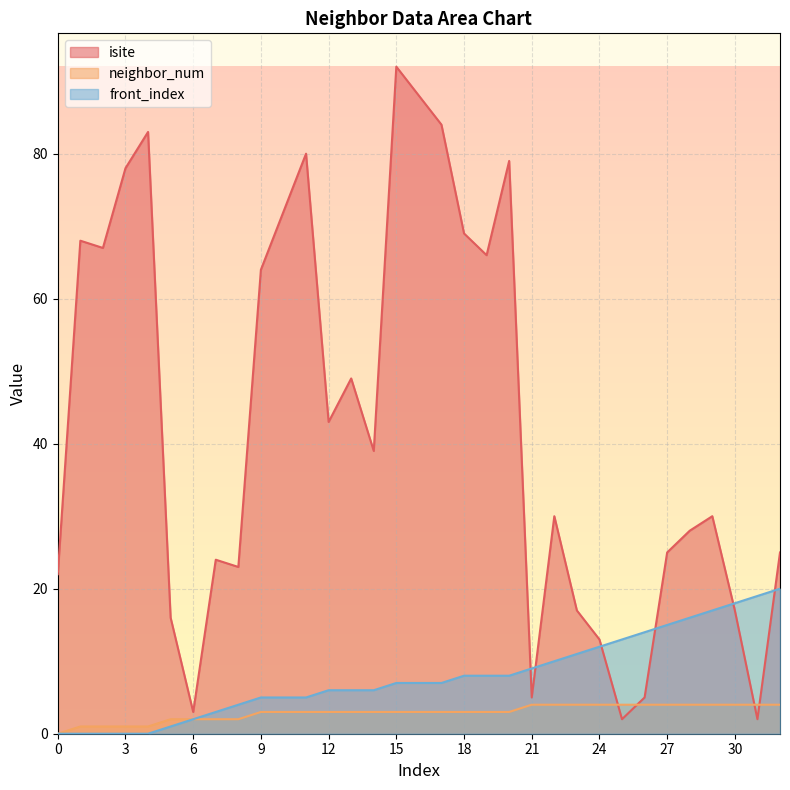

True or false: neighbor_num has more than 1 points higher than both neighbors.

False